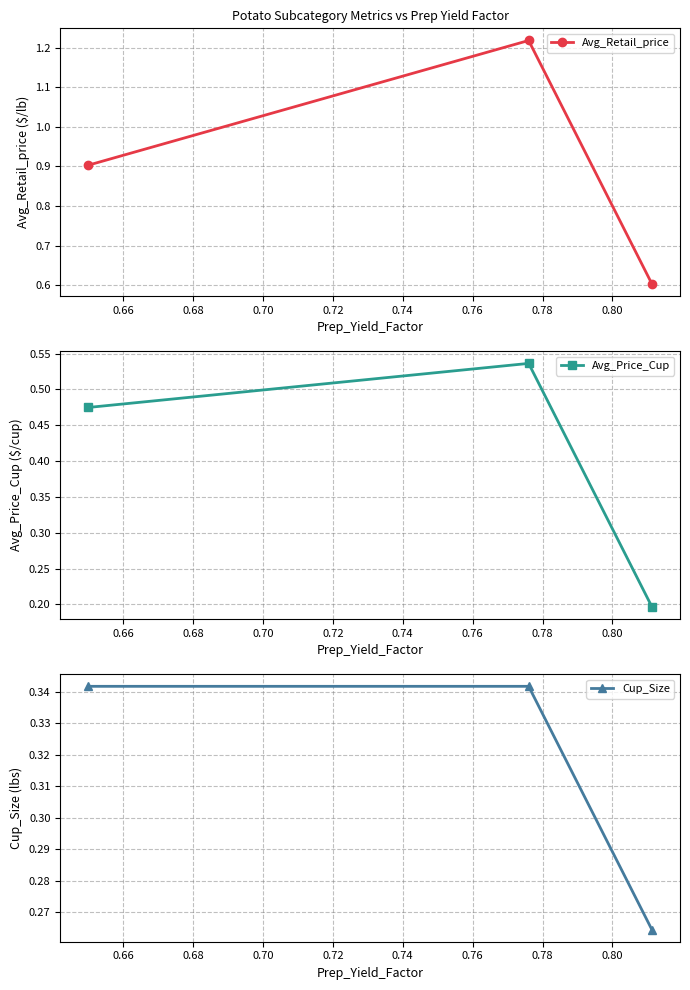

What are all the series names shown in the legend?

Avg_Retail_price, Avg_Price_Cup, Cup_Size